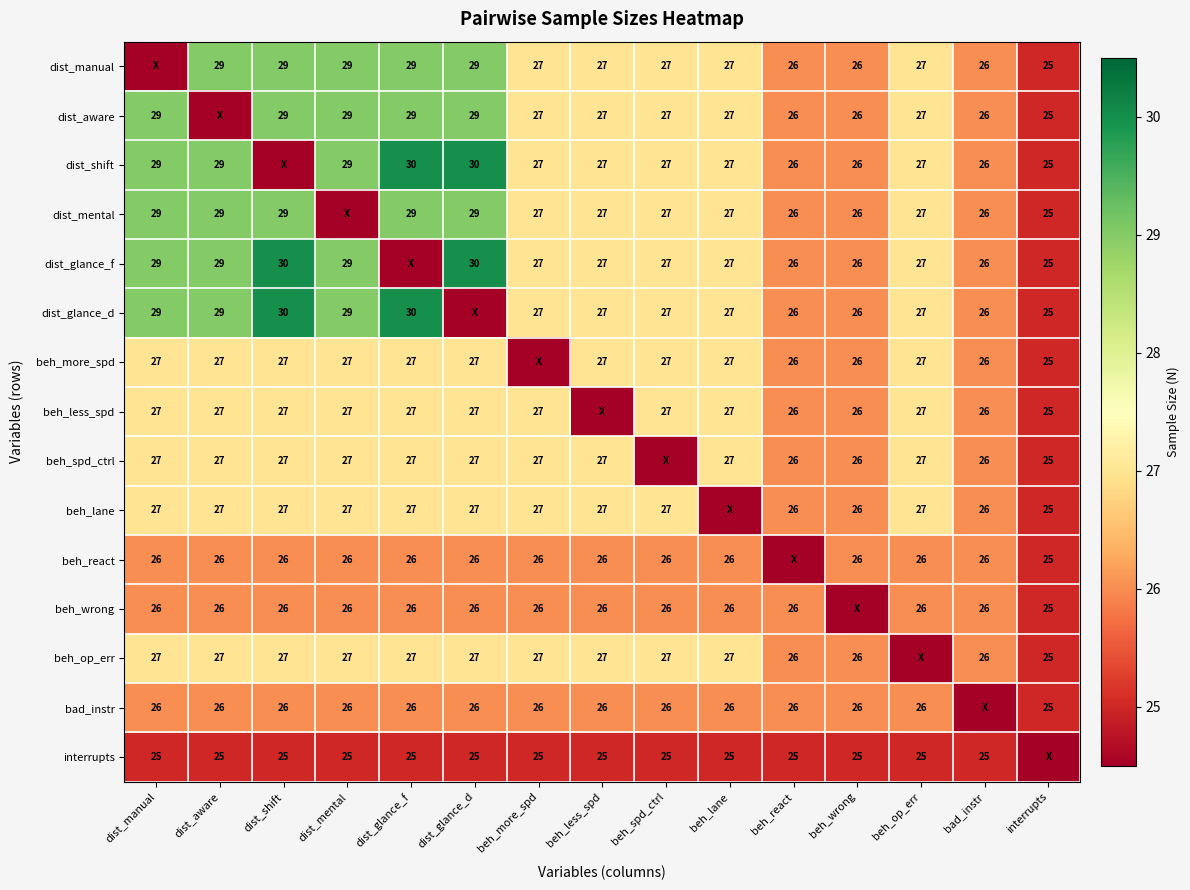

Which has a higher value, dist_shift or interrupts?

dist_shift